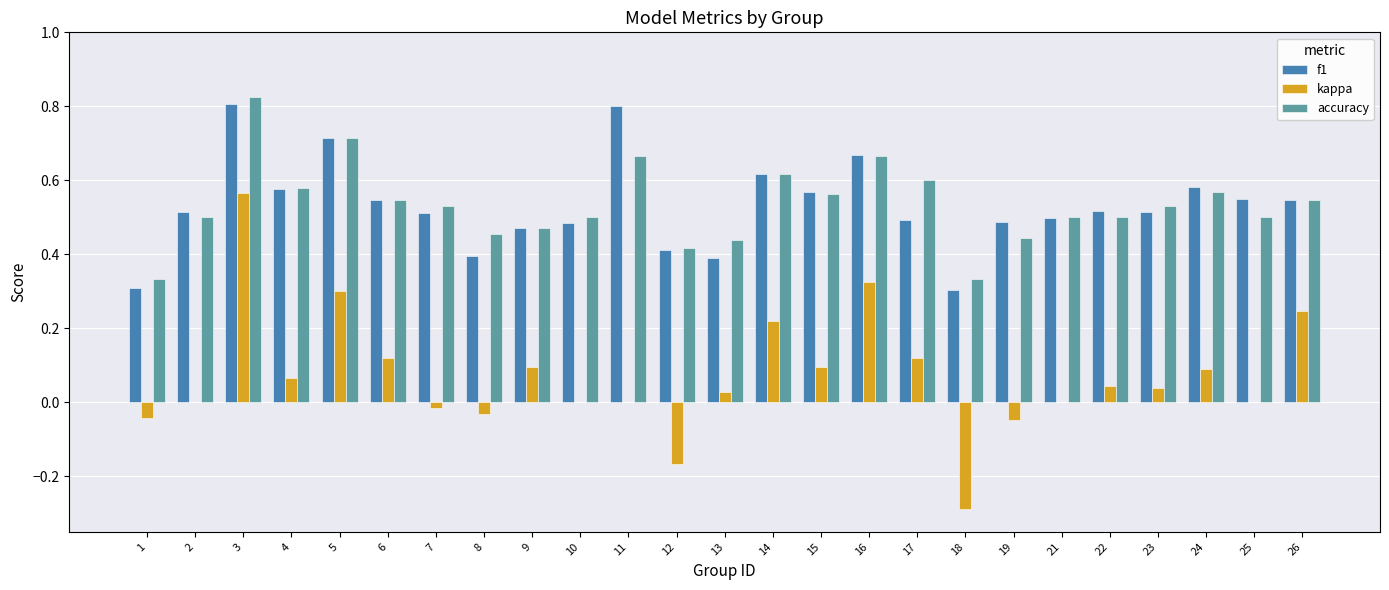

Between 17 and 19, which series saw the biggest shift?

kappa